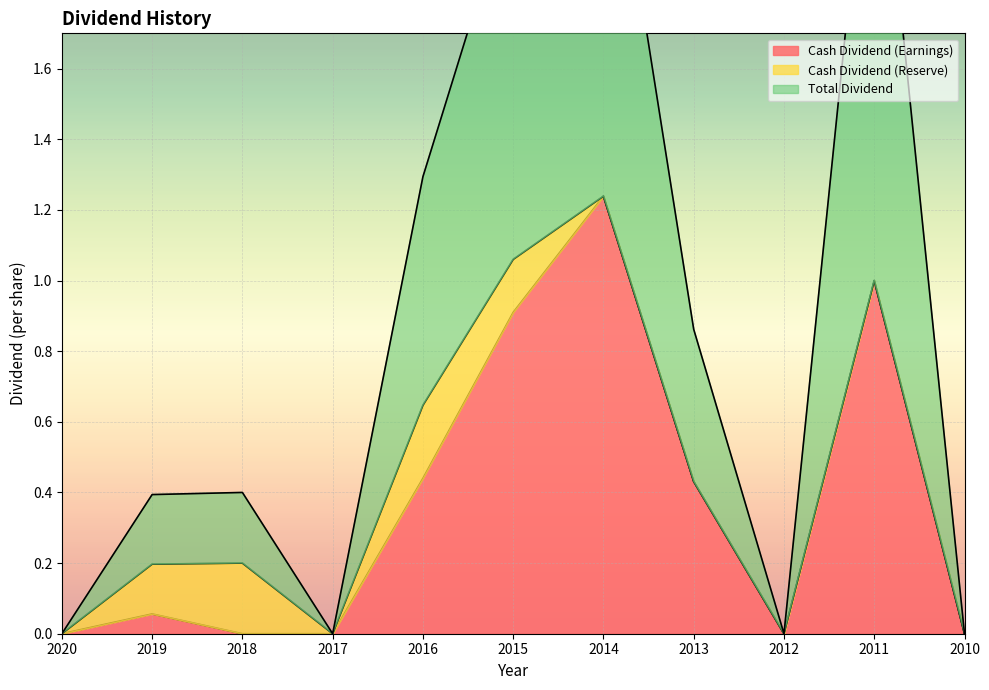

The value of Total Dividend at 2010 is 0.0. True or false?

True